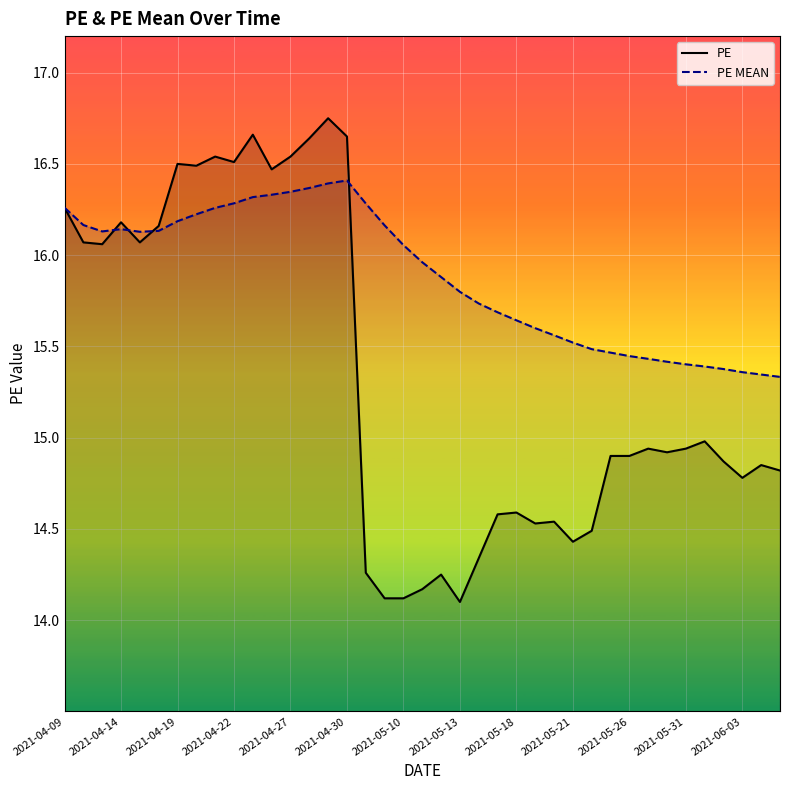

Where is the first local maximum for PE?

2021-04-14